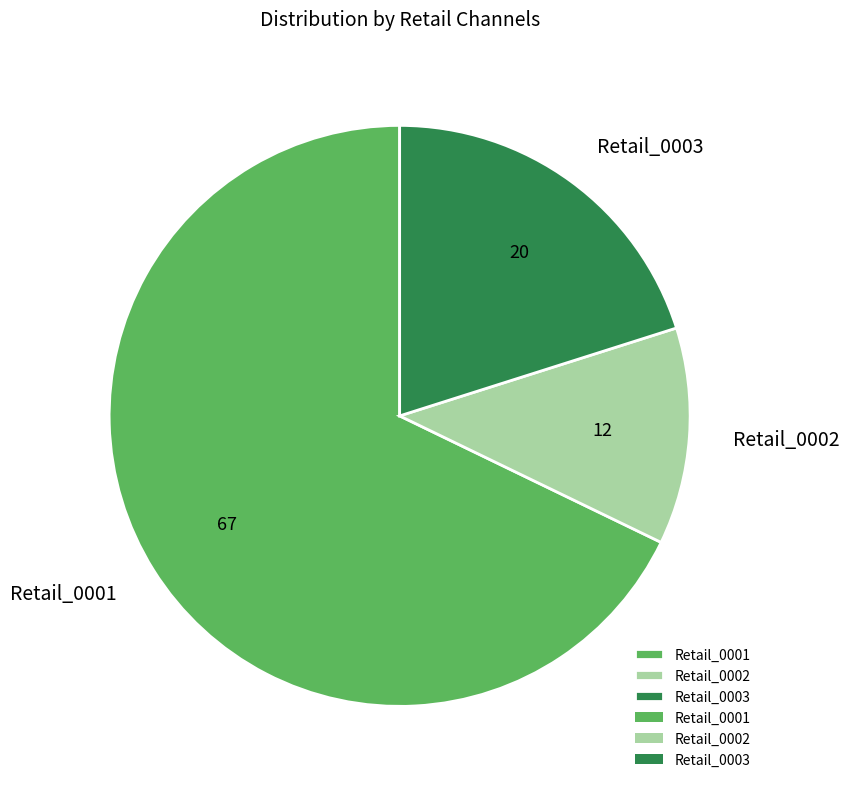

What is the majority slice?

Retail_0001